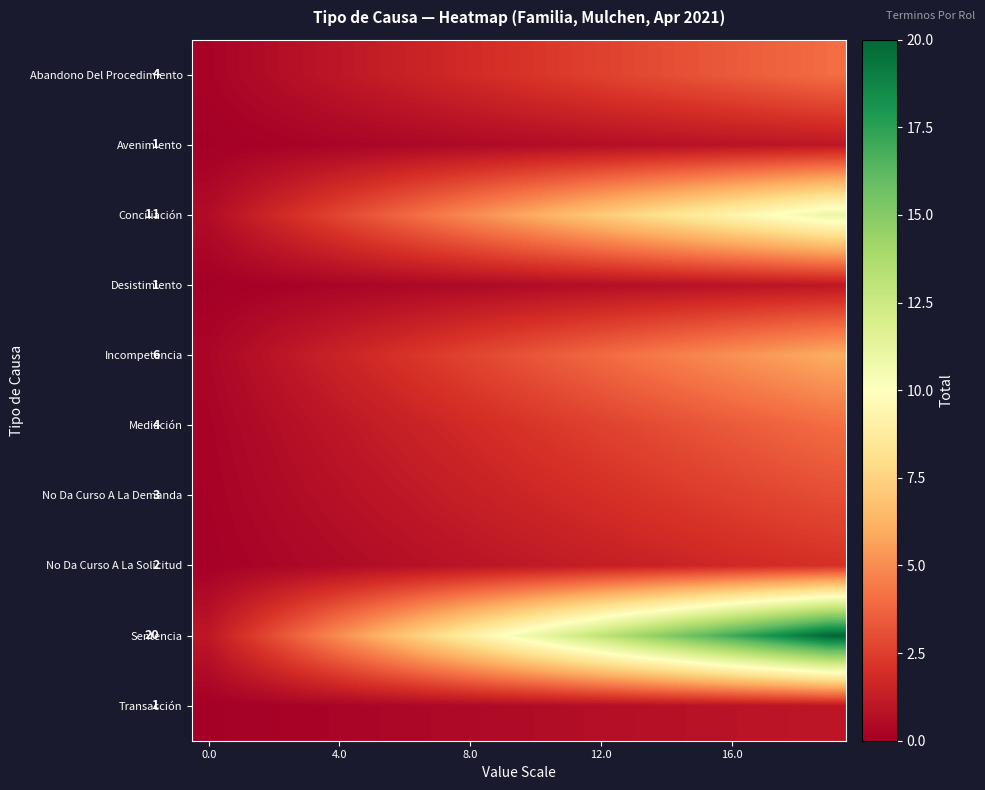

Rank the series by their maximum value, from highest to lowest.

Sentencia, Conciliación, Incompetencia, Abandono Del Procedimiento, Mediación, No Da Curso A La Demanda, No Da Curso A La Solicitud, Avenimiento, Desistimiento, Transacción